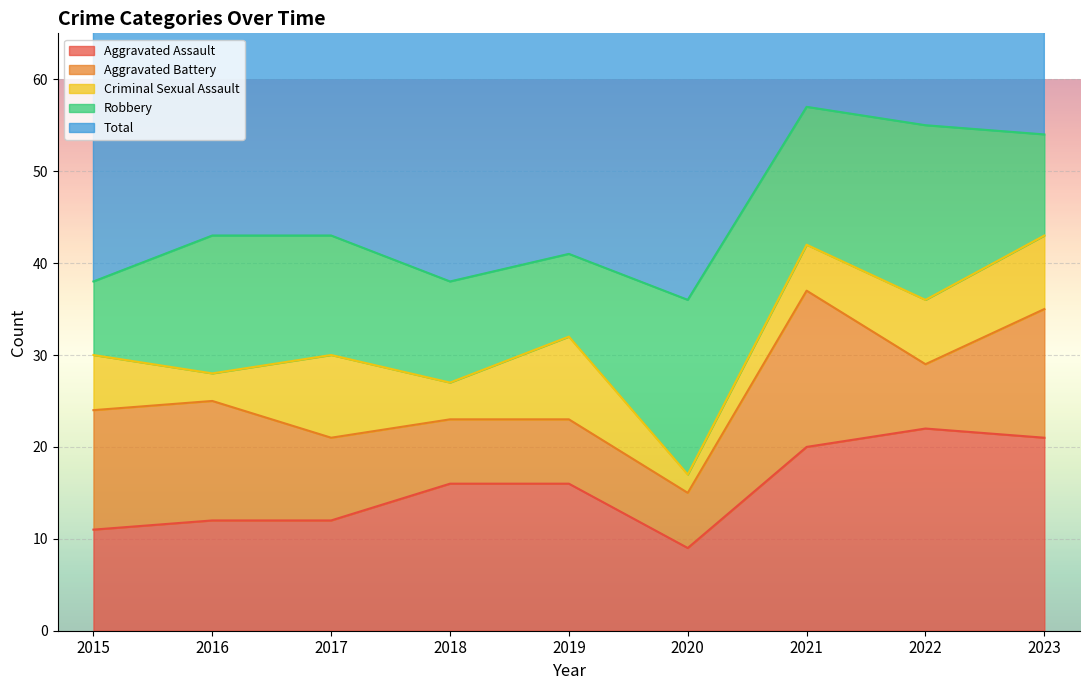

How many categories are shown in the chart?

9